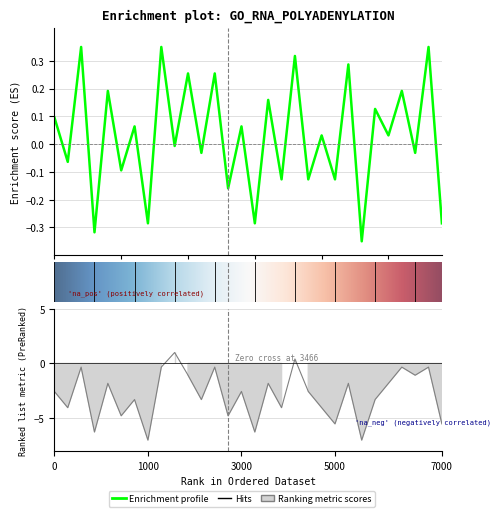

What is the difference between the highest and lowest values at 12?

3.3